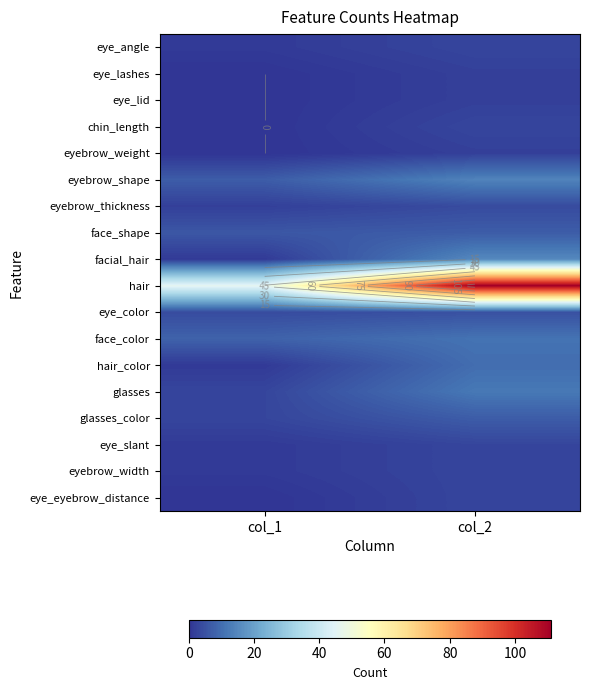

What is the spread (max minus min) of values at col_2?

109